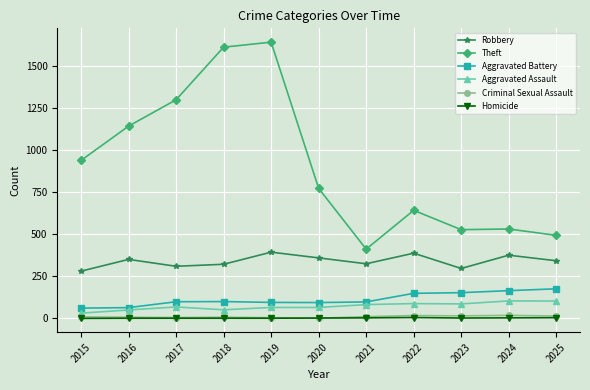

At which category does Aggravated Assault reach its first local peak?

2017